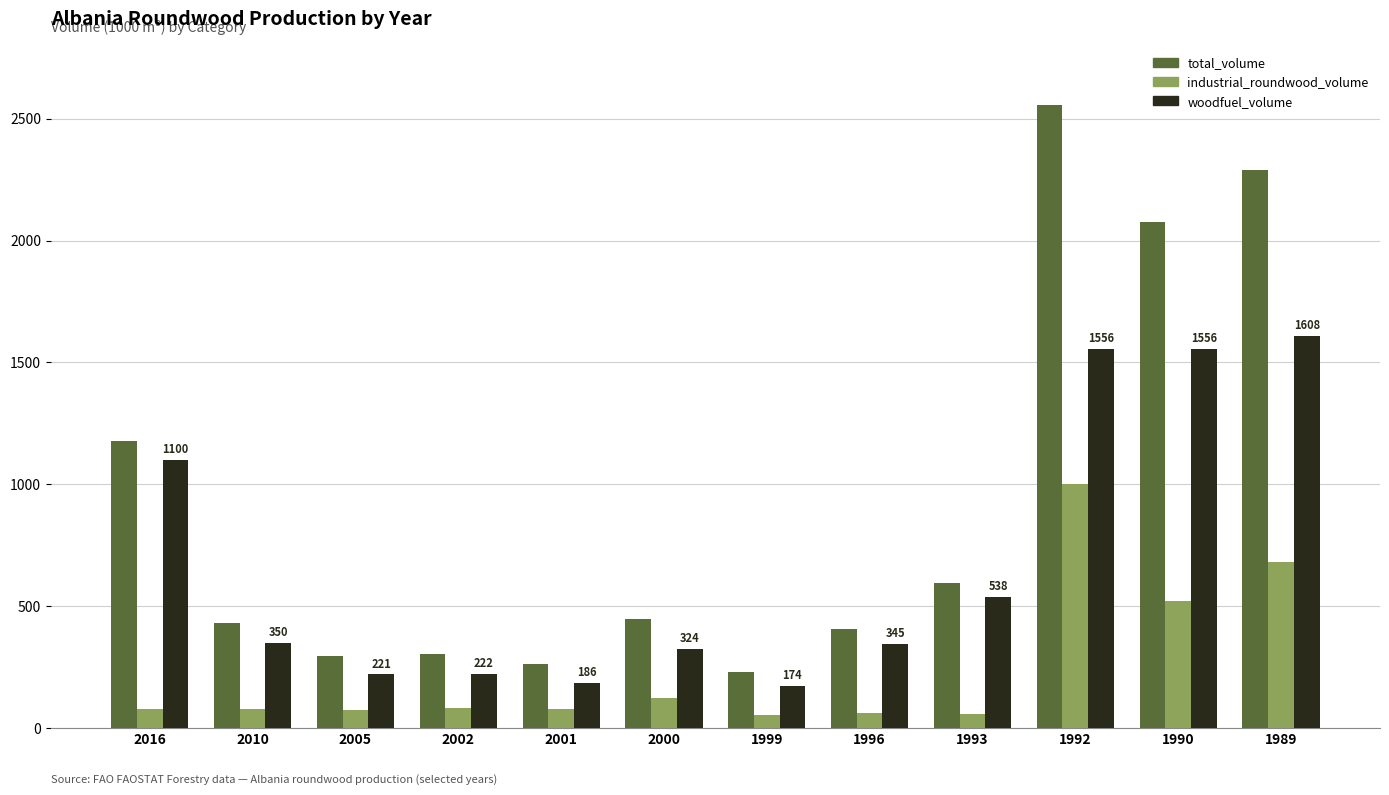

At which label does total_volume reach its peak?

1992